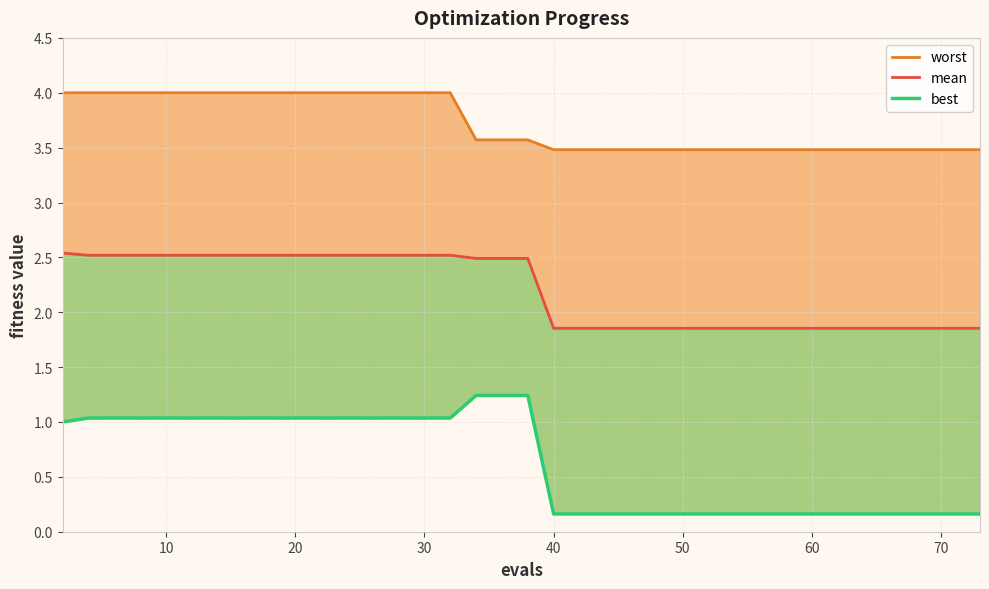

What are all the series names shown in the legend?

worst, mean, best